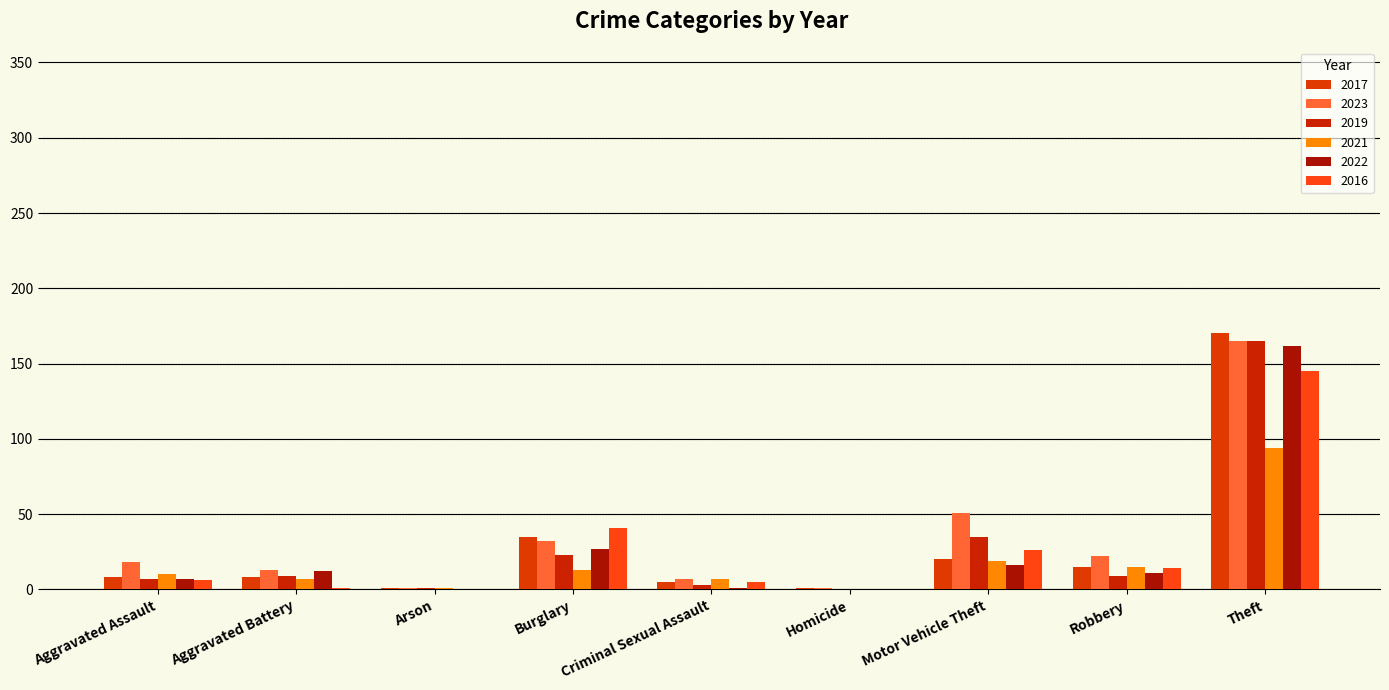

Is the value of 2019 at Robbery greater than the value of 2021 at Criminal Sexual Assault?

Yes